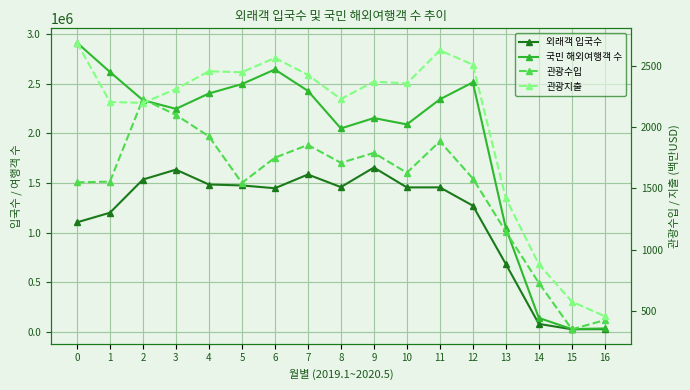

True or false: 관광수입 and 국민 해외여행객 수 cross at least once.

False